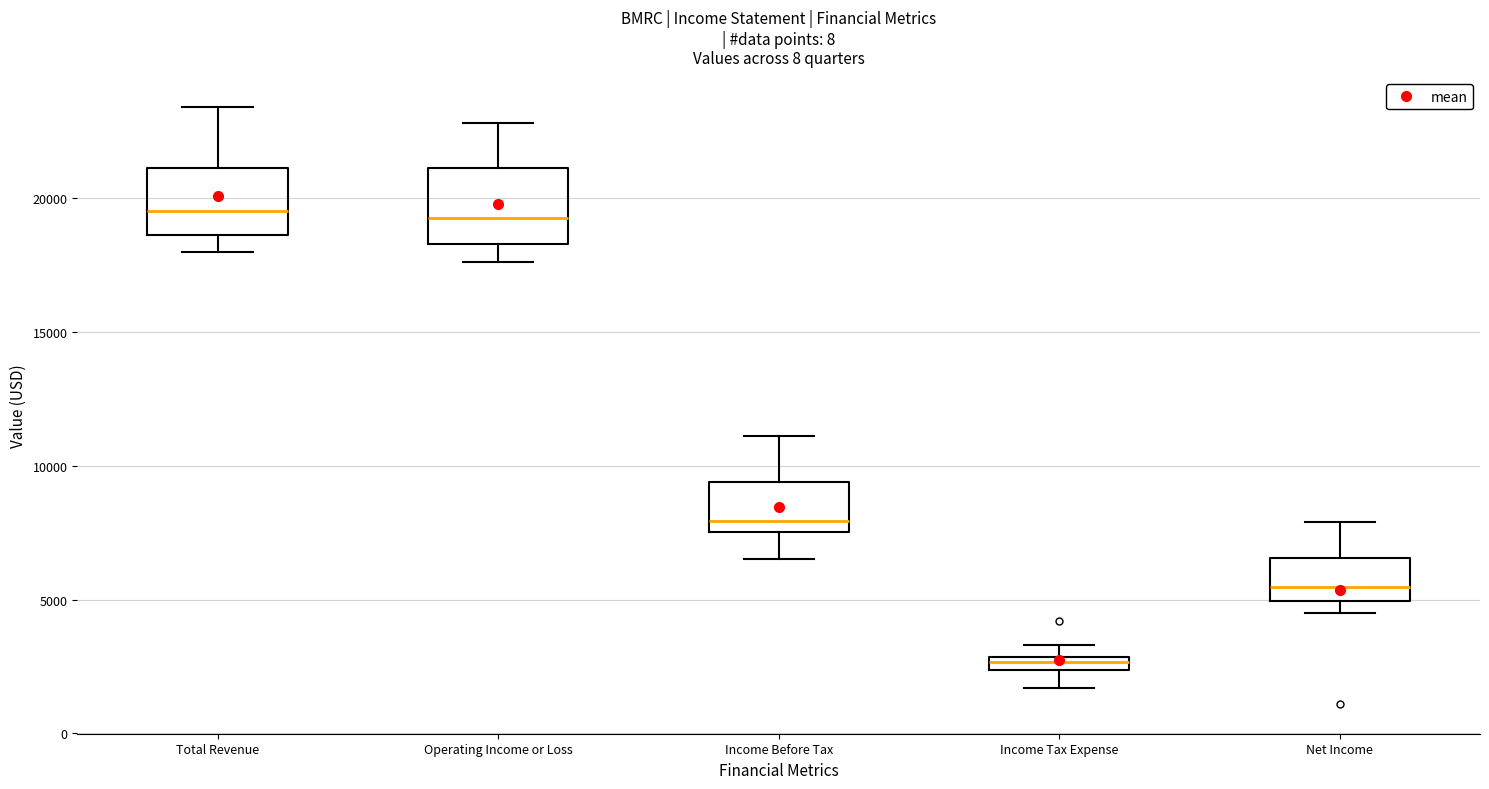

Which box has the lowest median line?

Income Tax Expense